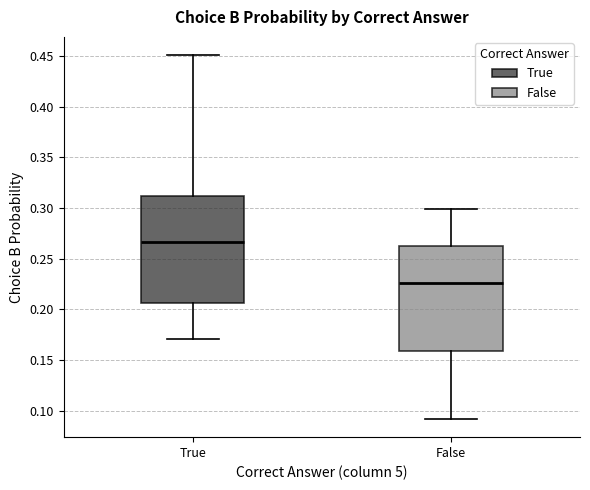

Reading left to right, transcribe this box plot: for each box, give where its median line is, the range the box spans, and where its two whiskers end, as read against the y-axis. The values are not printed on the chart, so give them approximately, as read against the axis.

True: median 0.265, box 0.205 to 0.310, whiskers 0.170 to 0.450
False: median 0.225, box 0.160 to 0.260, whiskers 0.090 to 0.300